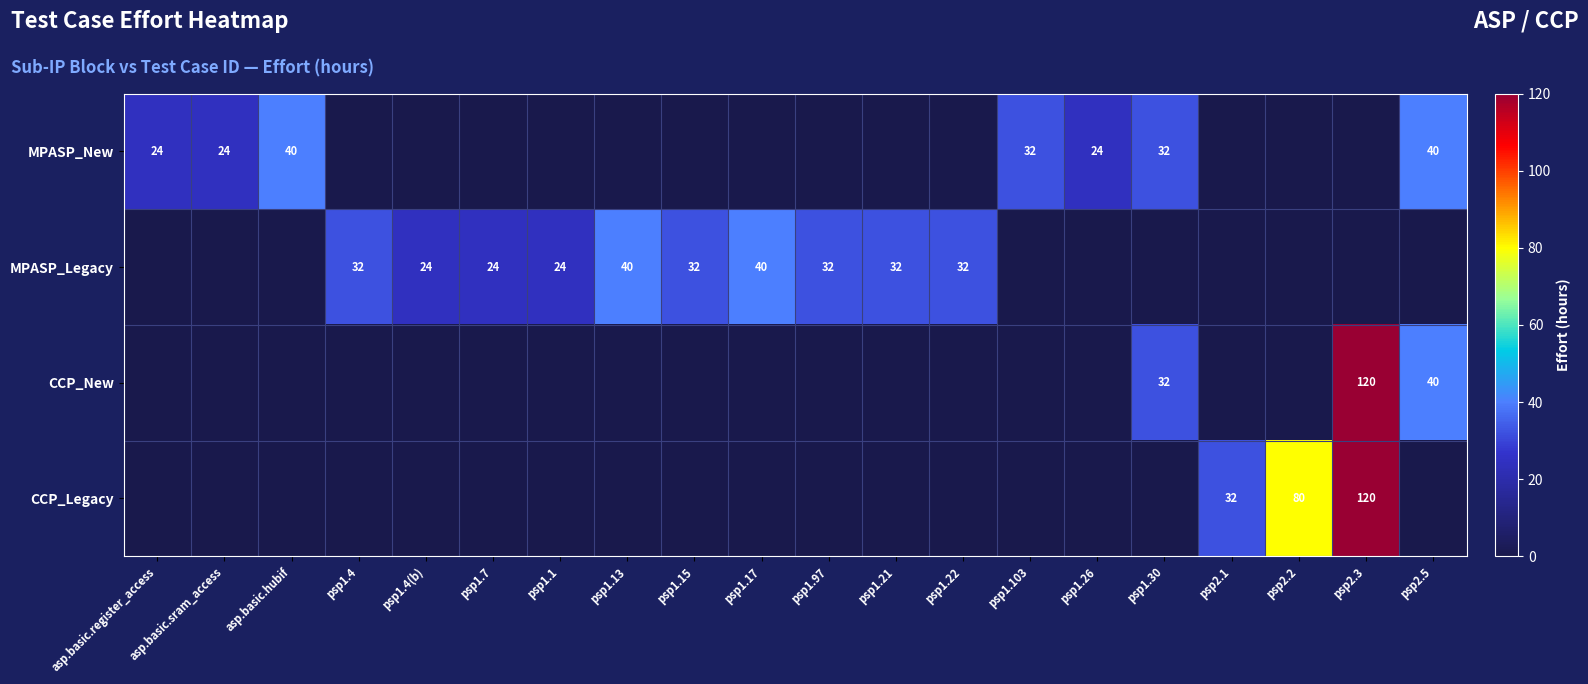

Which category has the lowest value across all series?

psp1.4